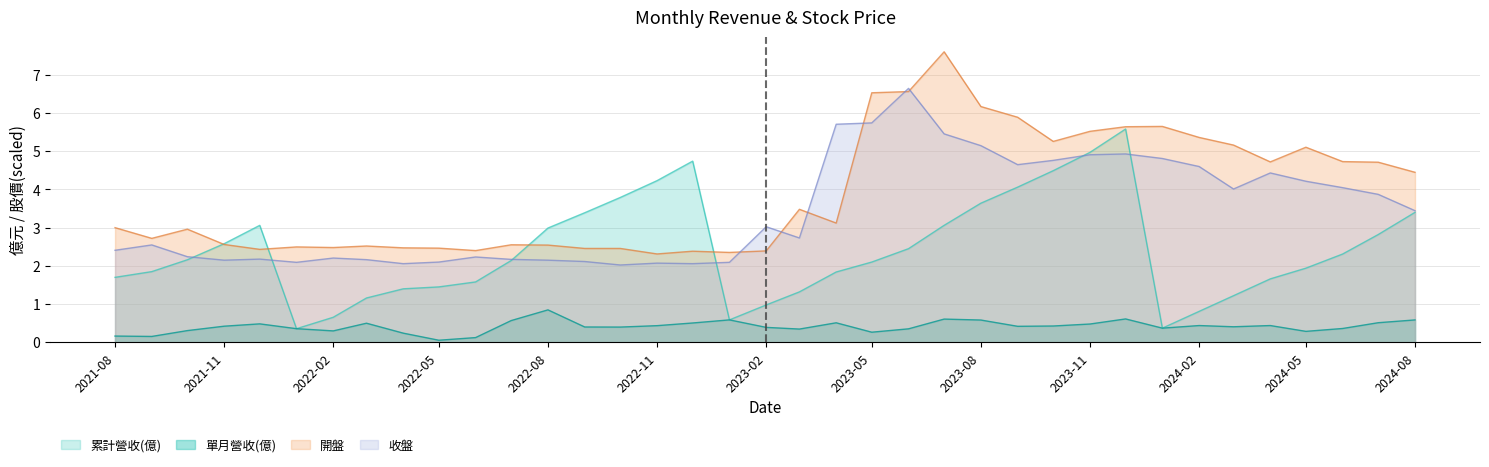

At which category is the sum across all series the highest?

2023-07-01